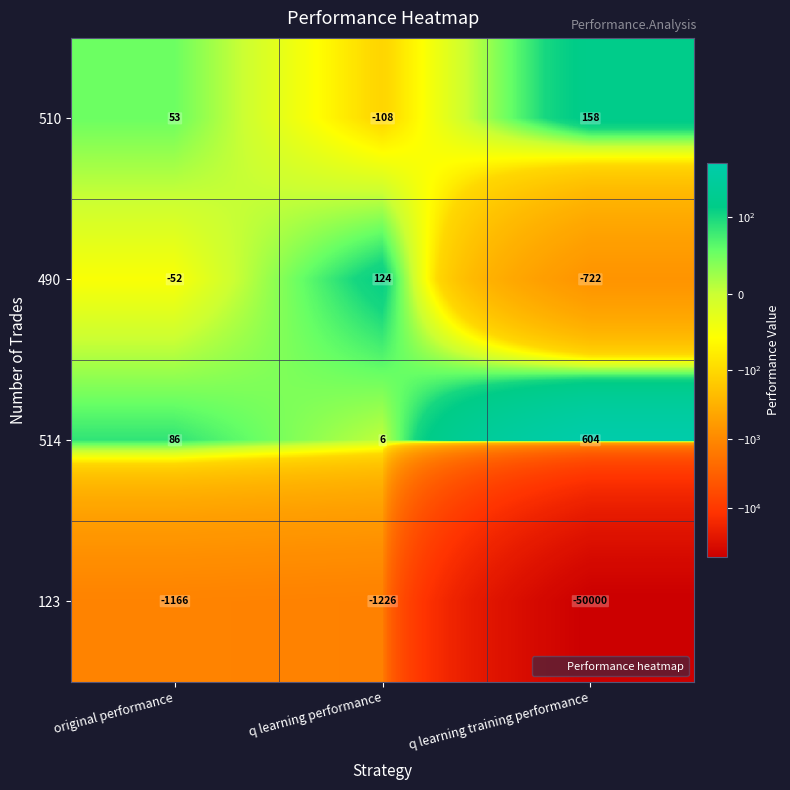

What is the difference between the maximum and minimum values in the 514 series?

598